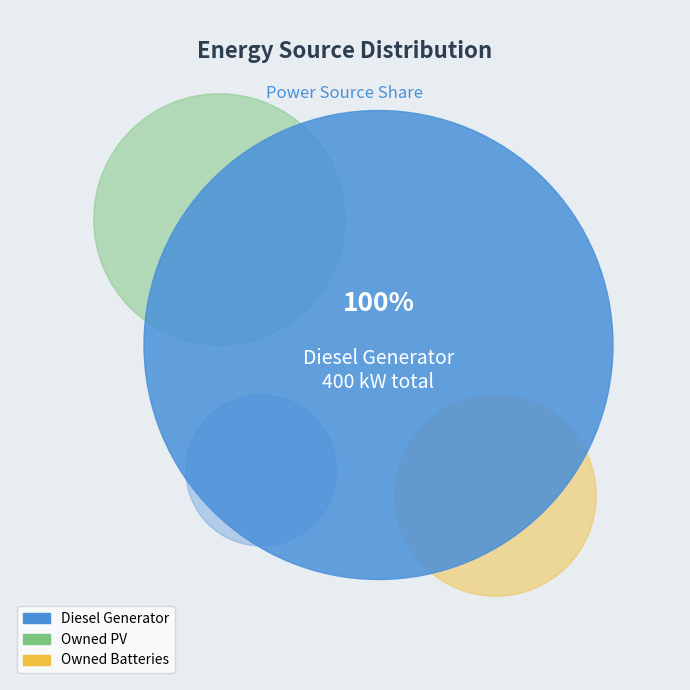

True or false: Diesel Generator accounts for 100% of the total.

True